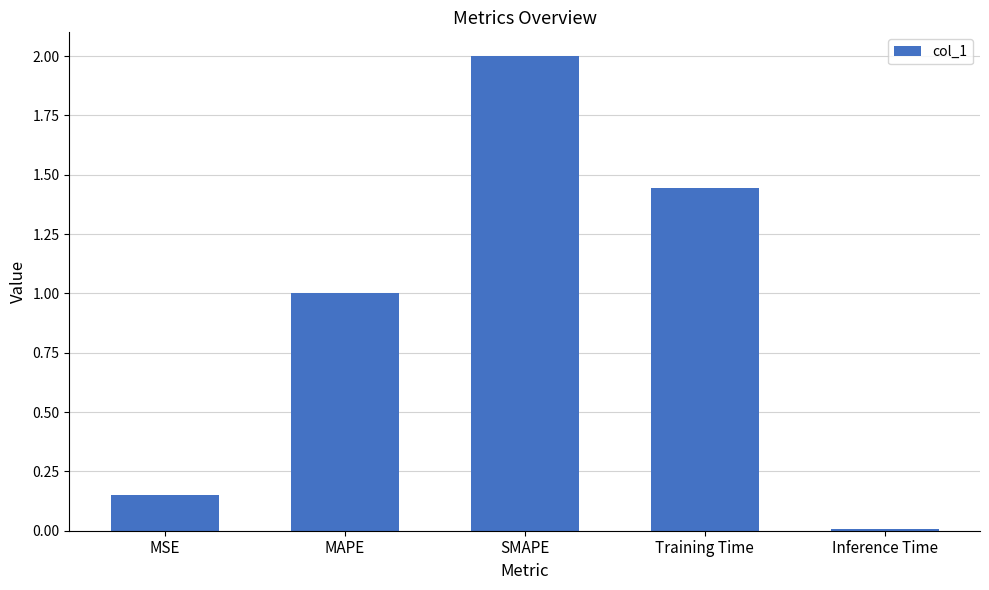

List the labels in order of value, smallest first.

Inference Time, MSE, MAPE, Training Time, SMAPE